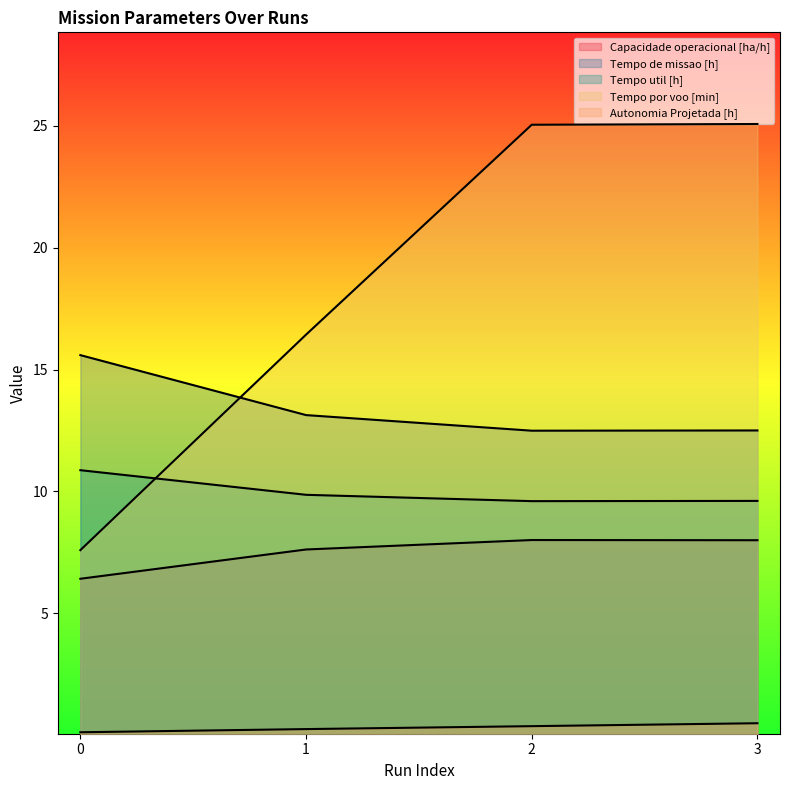

Rank the series by their maximum value, from lowest to highest.

Autonomia Projetada [h], Capacidade operacional [ha/h], Tempo util [h], Tempo de missao [h], Tempo por voo [min]